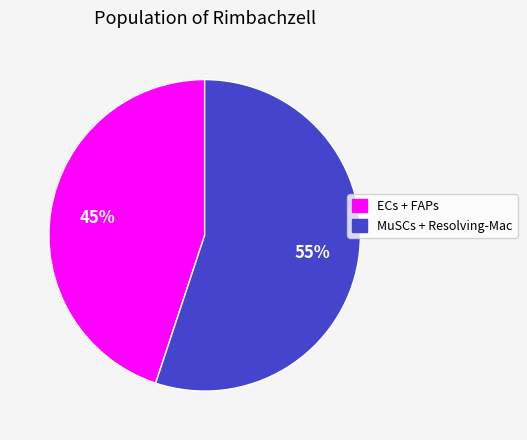

To the nearest percent, what is the difference between the largest and smallest slice percentages?

10%